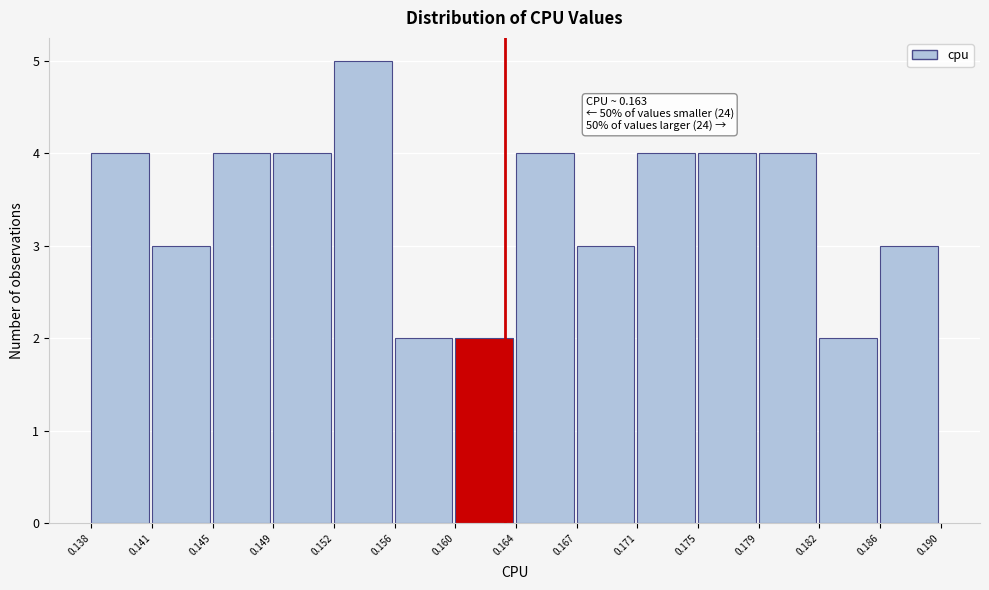

Over which range of the x-axis is the bar tallest?

0.152 to 0.156